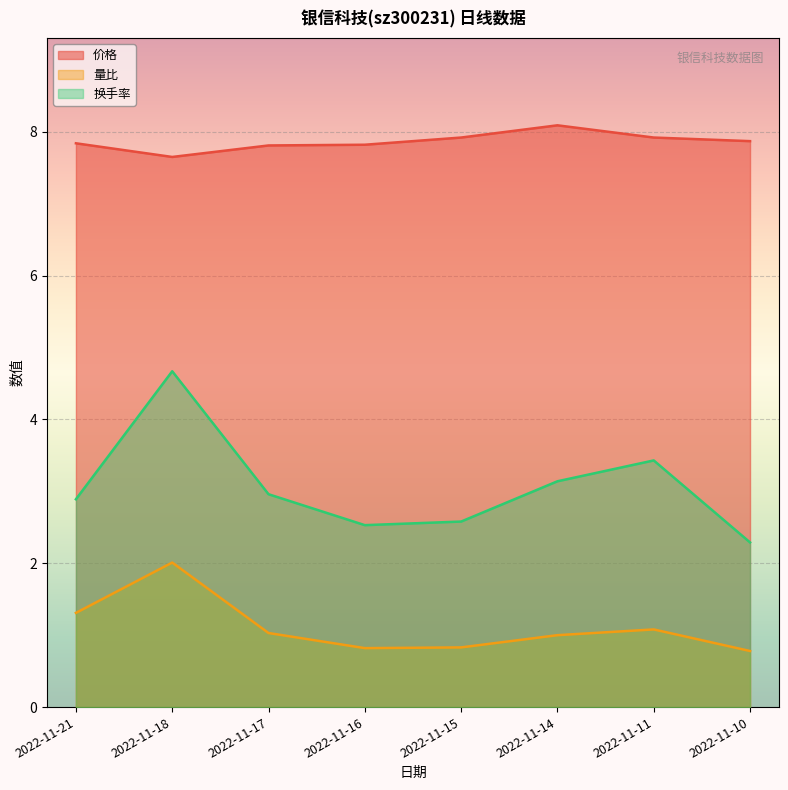

What is the difference between the 量比 values at 2022-11-21 and 2022-11-16?

0.5